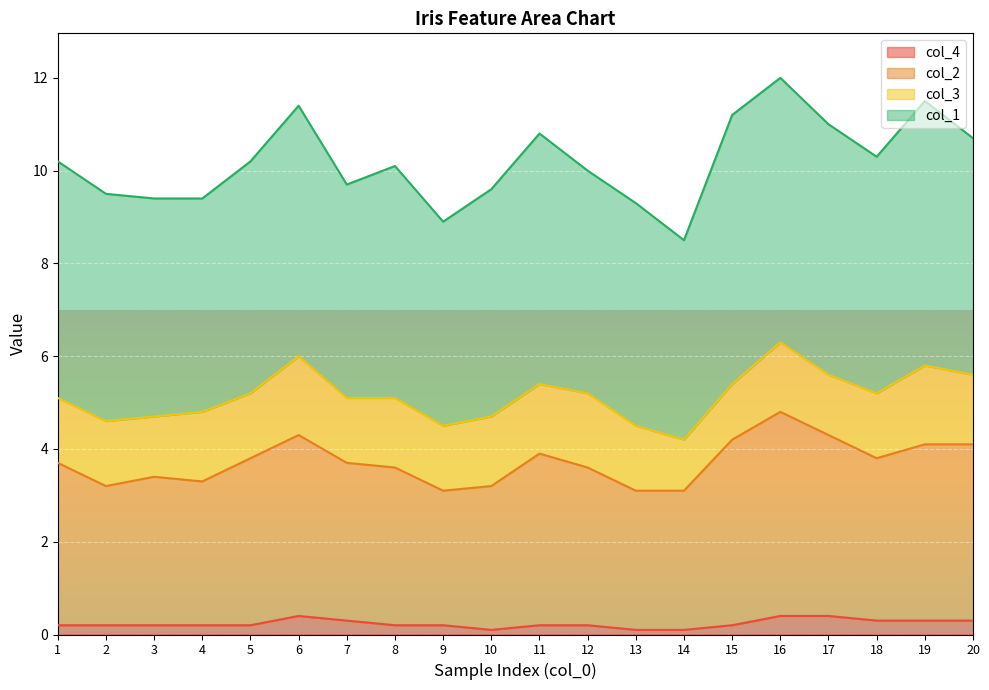

Count the number of categories in the chart.

20